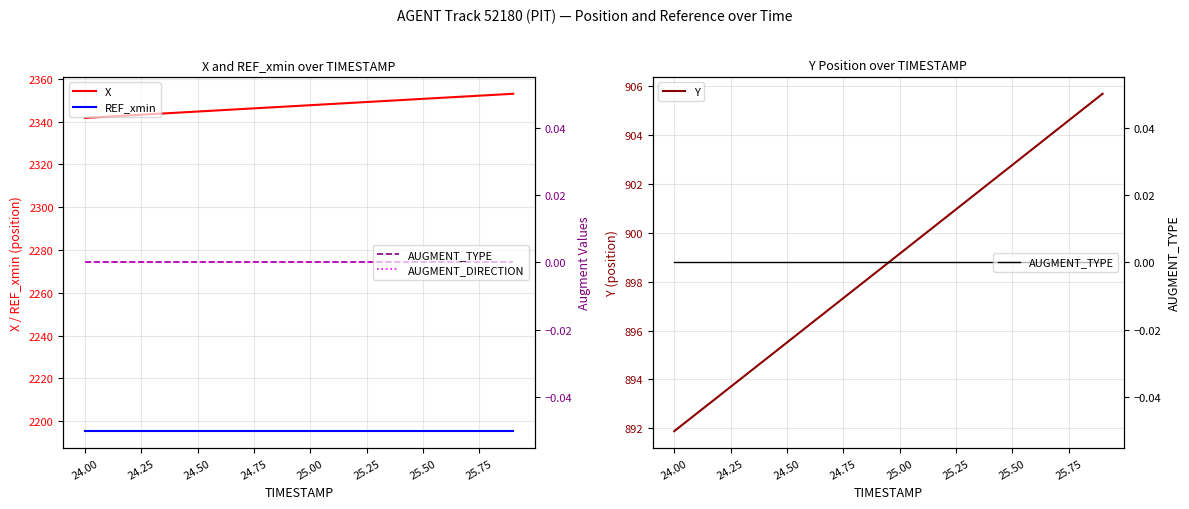

What is the lowest value of the Y series?

891.9